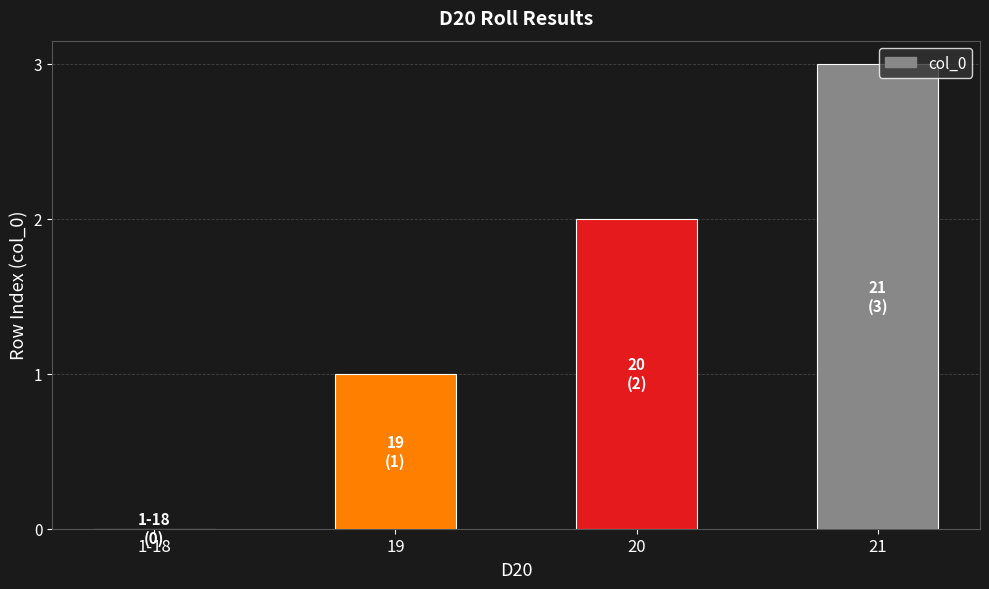

What is the average value?

2